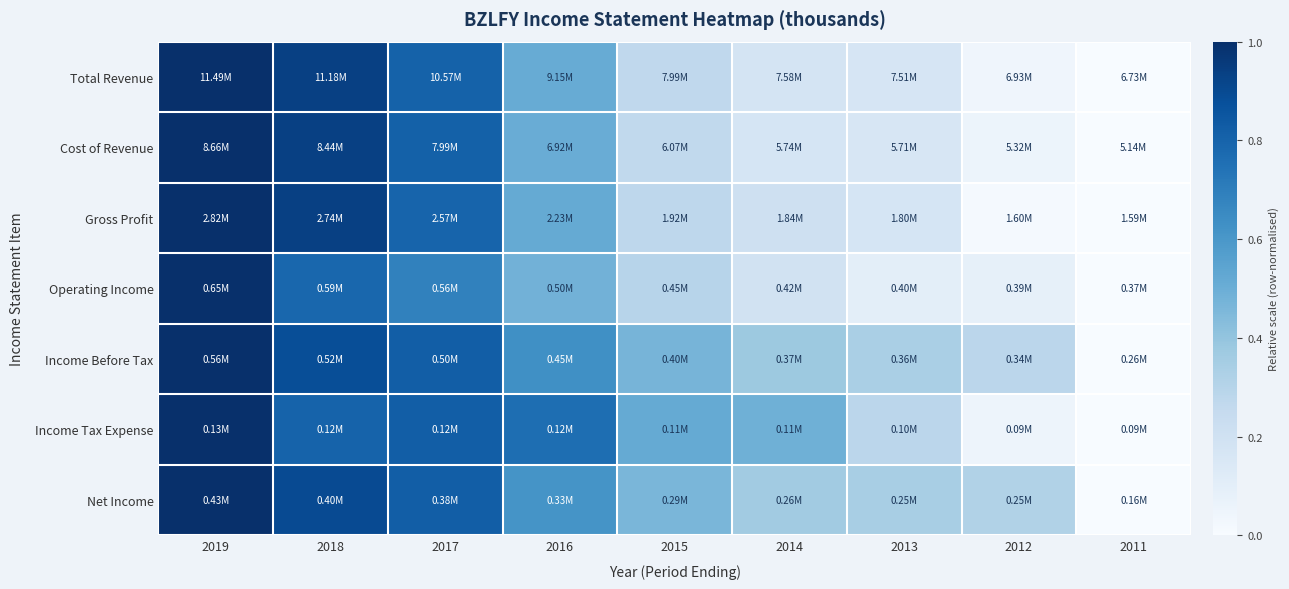

Rank the series at 2018 from lowest to highest value.

Operating Income, Income Tax Expense, Income Before Tax, Net Income, Gross Profit, Total Revenue, Cost of Revenue